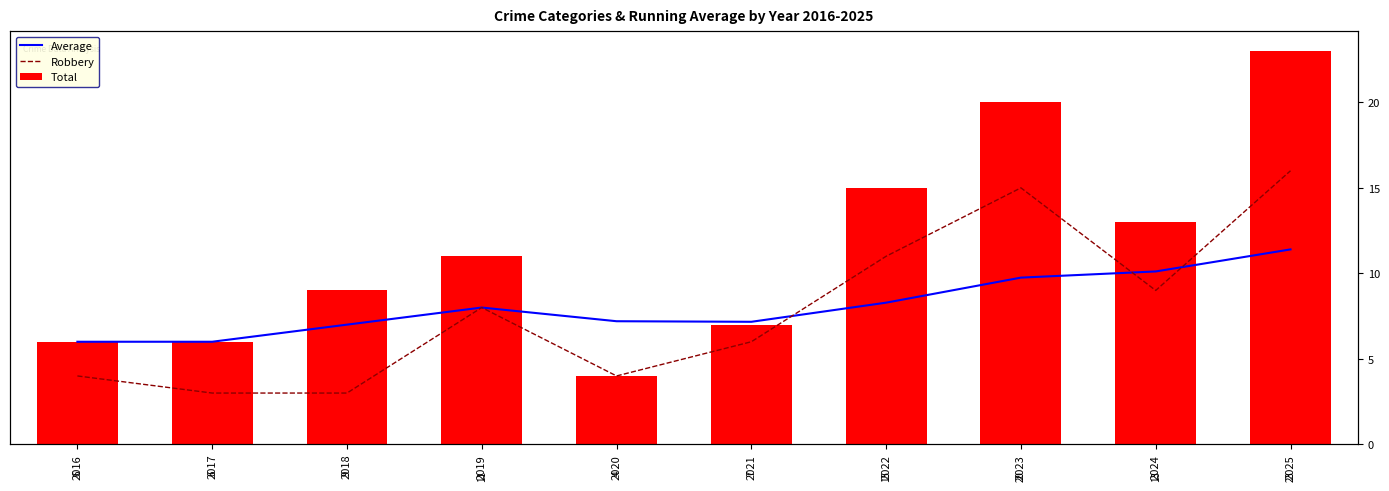

True or false: Average has a value of 13.3 at 2019.

False